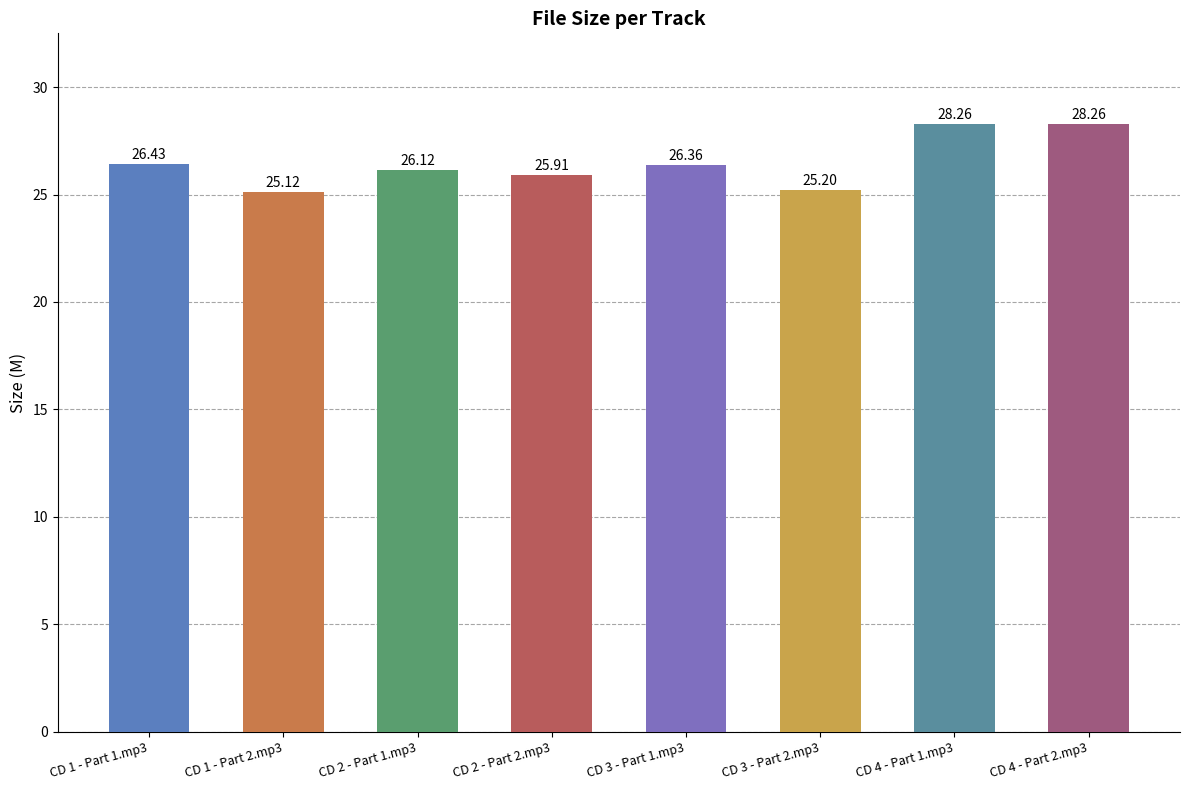

What is the value of the 5th bar from the left?

26.4